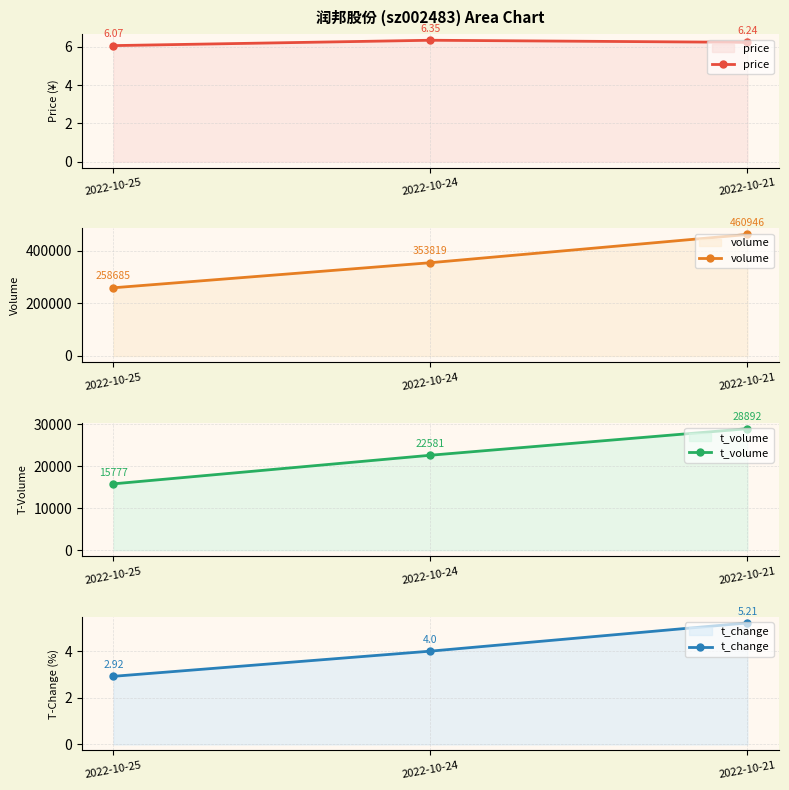

Between 2022-10-21 and 2022-10-24, which is larger?

2022-10-24